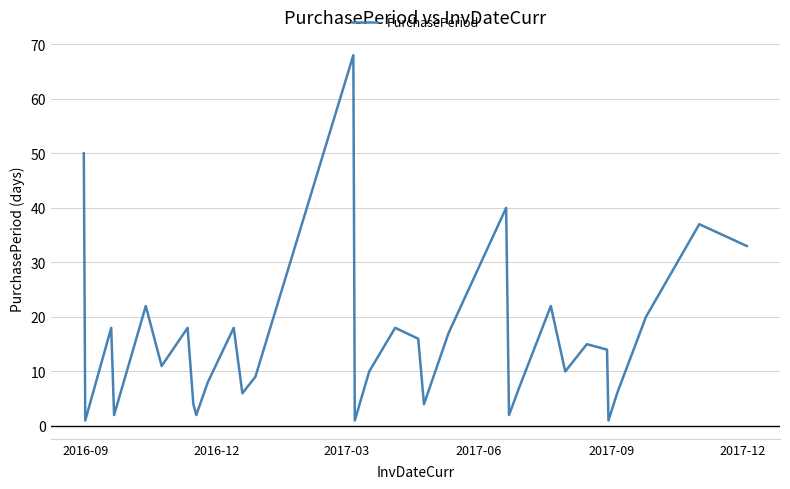

What is the maximum value shown in the chart?

68